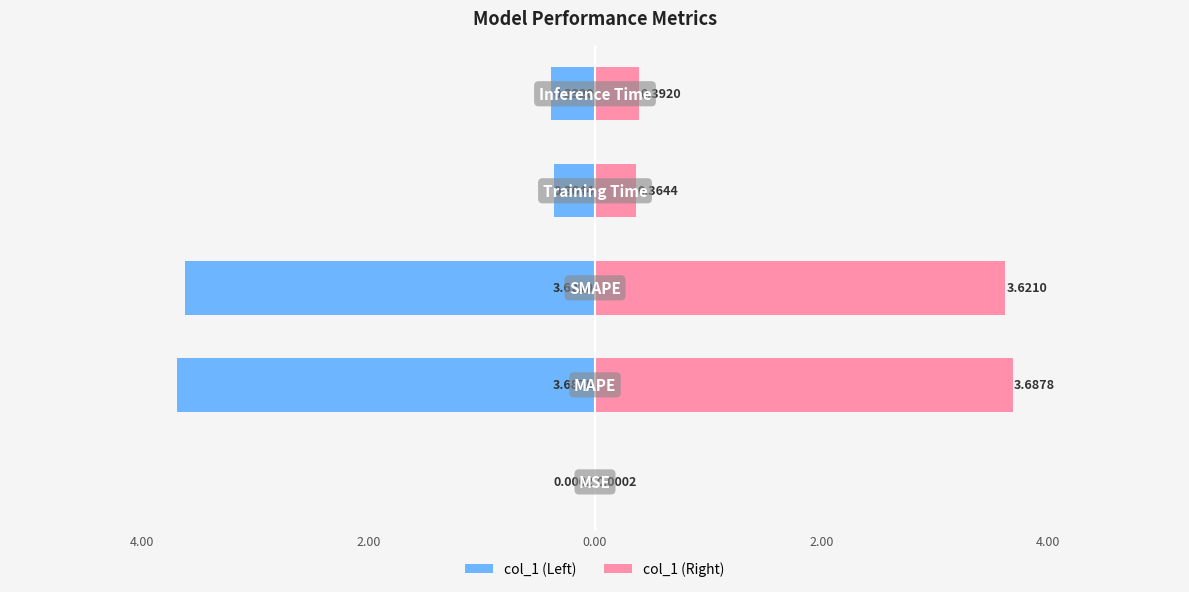

What are all the series names shown in the legend?

col_1 (Left), col_1 (Right)